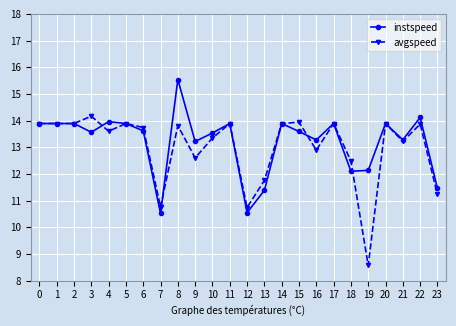

Count the number of data series in this chart.

2